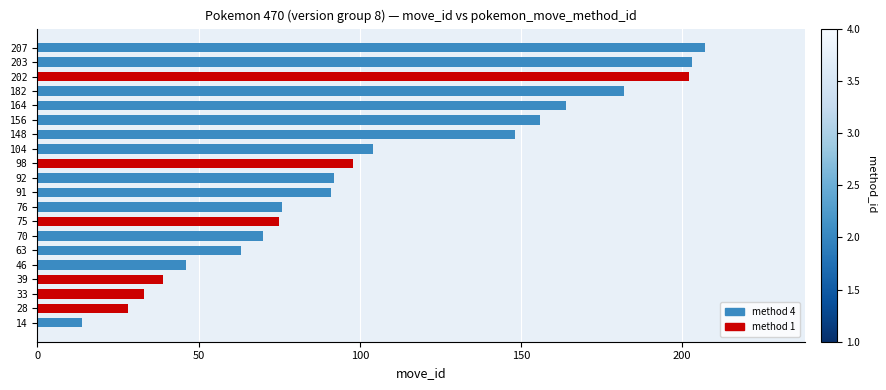

True or false: the data shows 82 at 46.

False